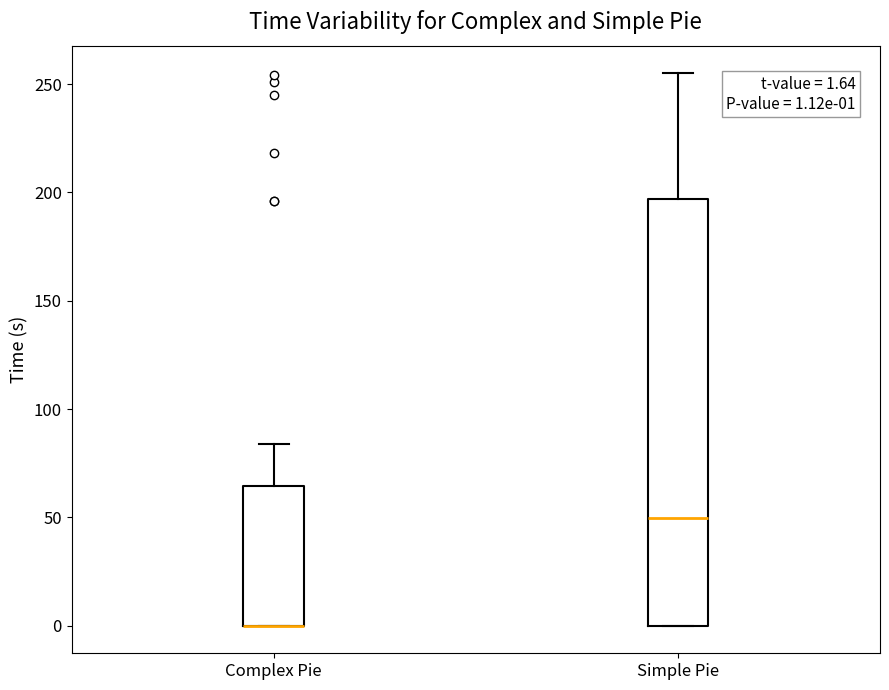

Comparing the boxes themselves (not the whiskers), which one is the tallest?

Simple Pie